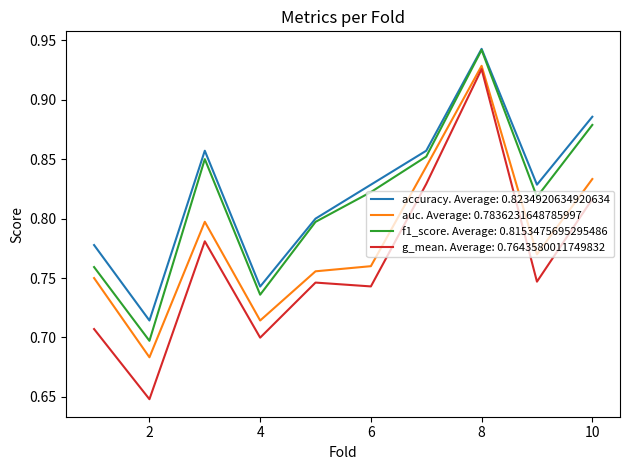

True or false: f1_score. Average: 0.8153475695295486 and g_mean. Average: 0.7643580011749832 intersect in this chart.

False